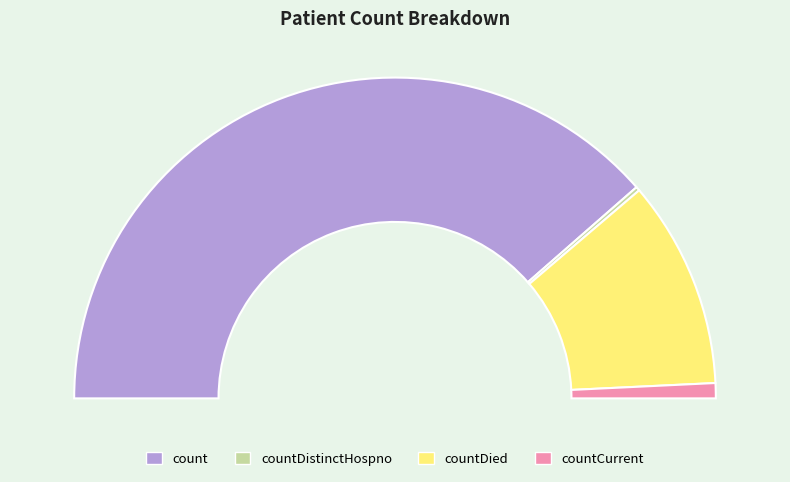

Does countDistinctHospno account for over 50% of the chart?

No